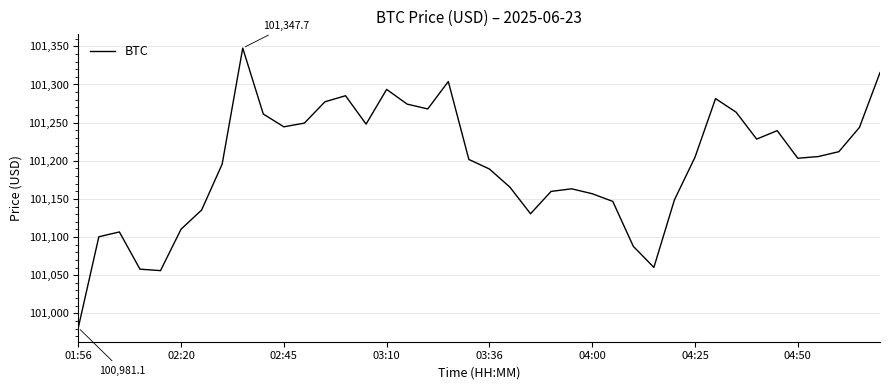

What is the maximum value shown in the chart?

101347.7